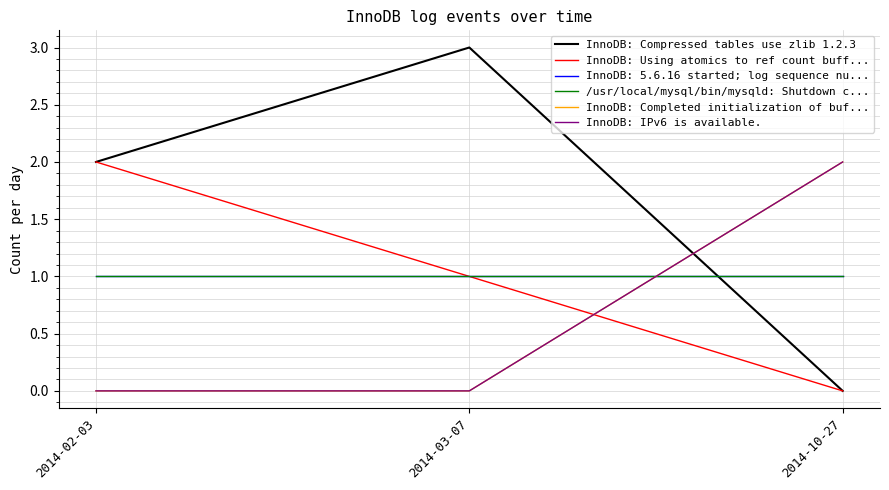

What is the maximum value shown in the chart?

3